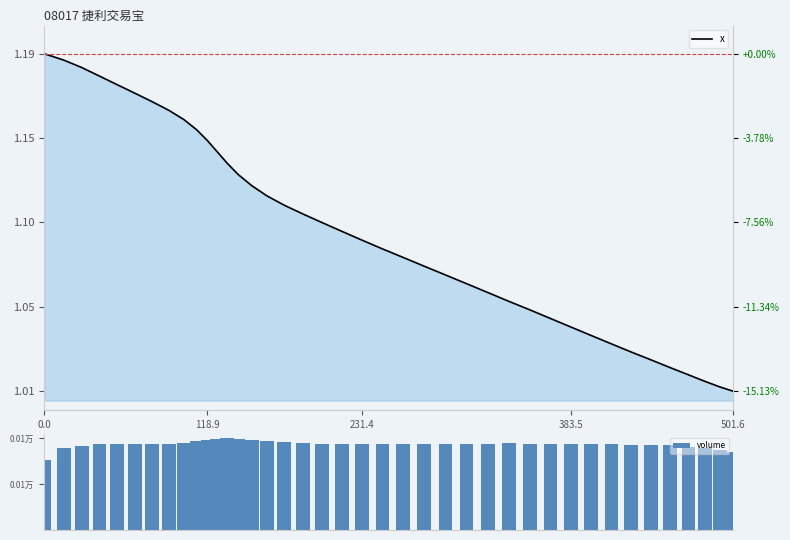

Reading right to left, what are all the values shown in this chart?

x: 1.0	1.0	1.0	1.0	1.0	1.0	1.0	1.0	1.0	1.0	1.0	1.1	1.1	1.1	1.1	1.1	1.1	1.1	1.1	1.1	1.1	1.1	1.1	1.1	1.1	1.1	1.1	1.1	1.1	1.1	1.1	1.2	1.2	1.2	1.2	1.2	1.2	1.2	1.2	1.2
volume: 111.6	114.7	117.5	119.1	120.8	120.8	121.8	122.2	122.6	123.0	123.2	122.6	123.6	123.4	123.2	123.4	123.2	123.0	123.4	123.4	123.2	123.2	123.6	124.9	127.1	128.9	130.2	130.6	130.2	129.1	126.9	124.7	123.0	122.8	122.8	122.8	122.6	120.0	117.1	100.0